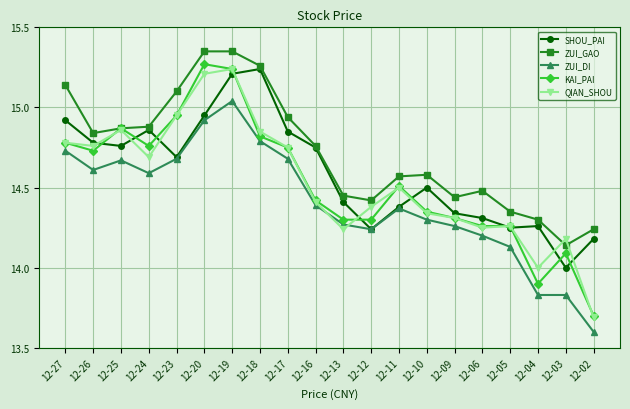

Between 12-27 and 12-12, which series saw the biggest shift?

ZUI_GAO